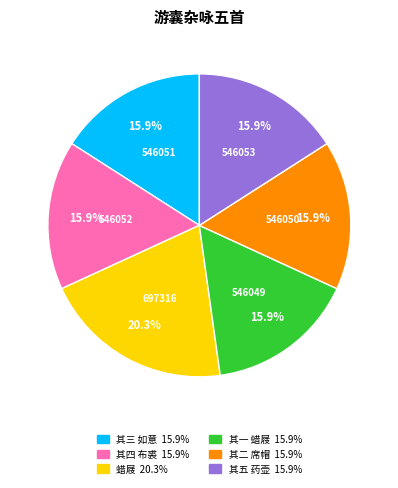

Is there a majority slice in this chart?

No